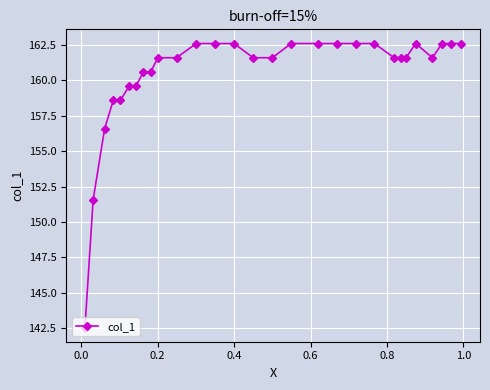

How many interior local valleys (lower than both neighbors) does the data have?

1